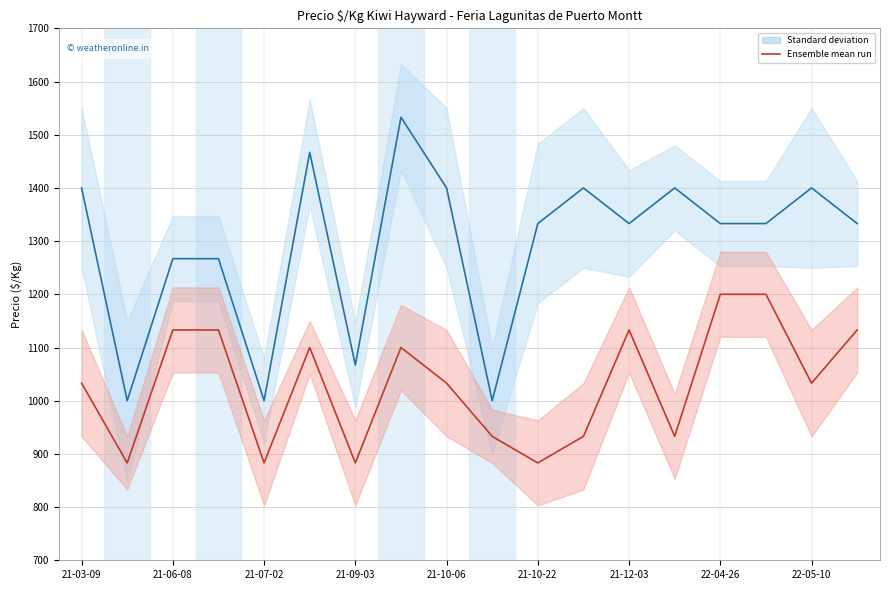

Count the number of data series in this chart.

2